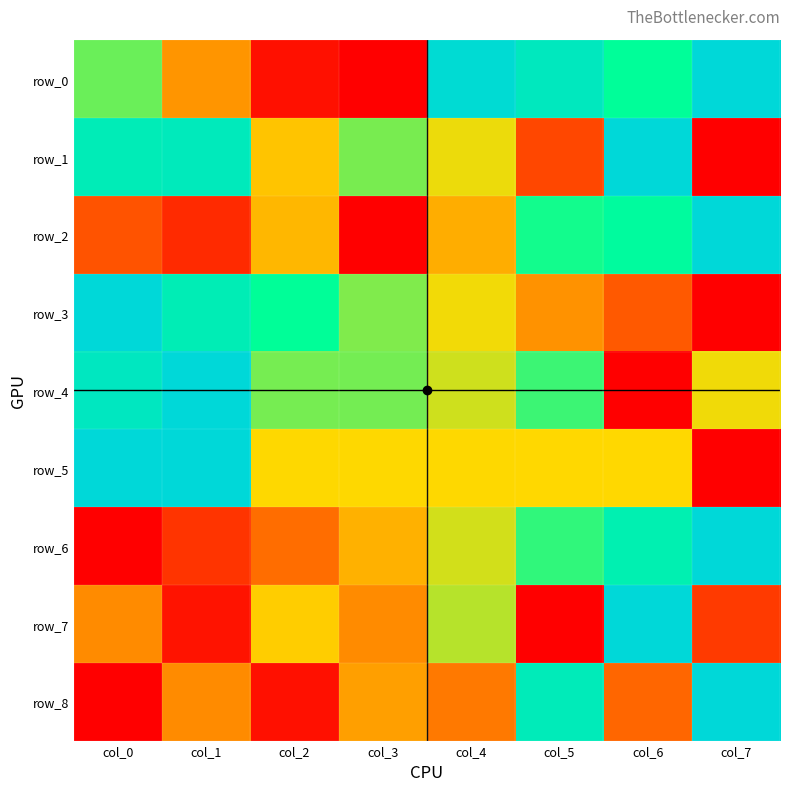

How many categories are shown in the chart?

8